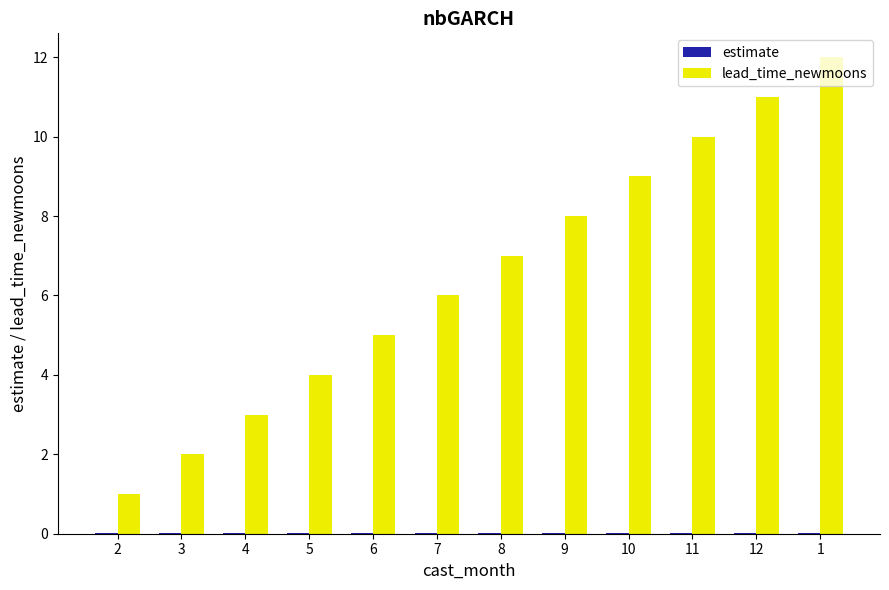

What is the greatest value displayed?

12.0